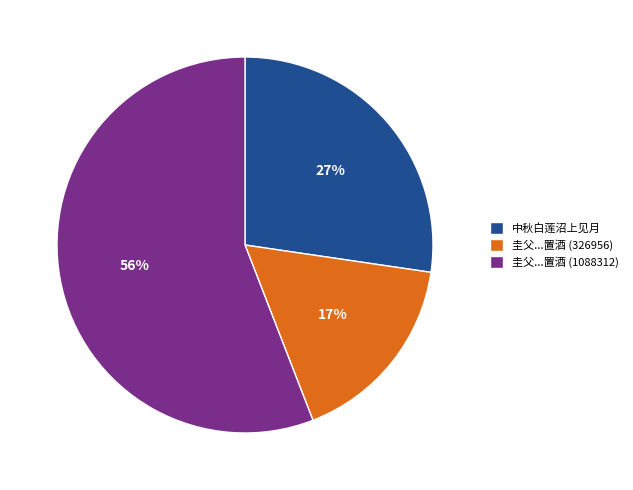

Which slice represents more than half of the pie?

圭父...置酒 (1088312)